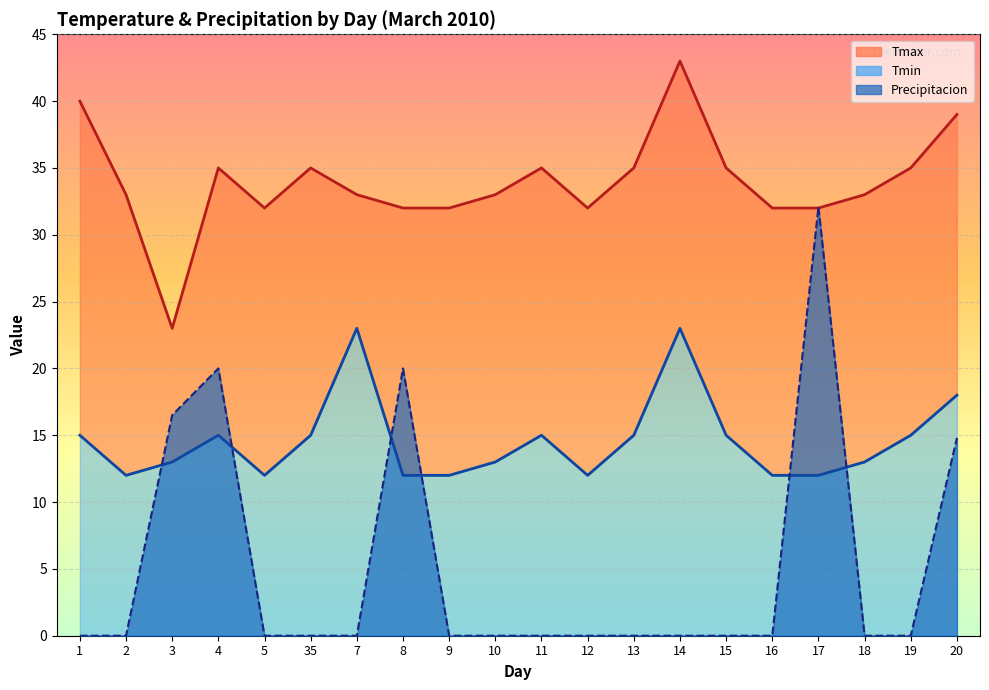

At which label is Tmax closest to 33?

2